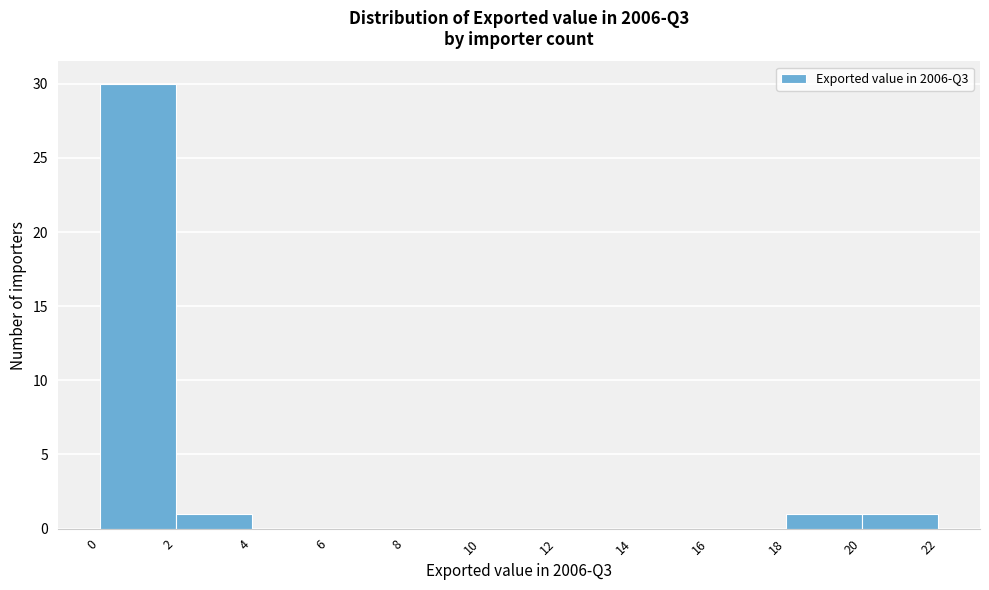

How tall is the bar that spans 2 to 4 on the x-axis? The values are not printed on the chart, so give them approximately, as read against the axis.

1